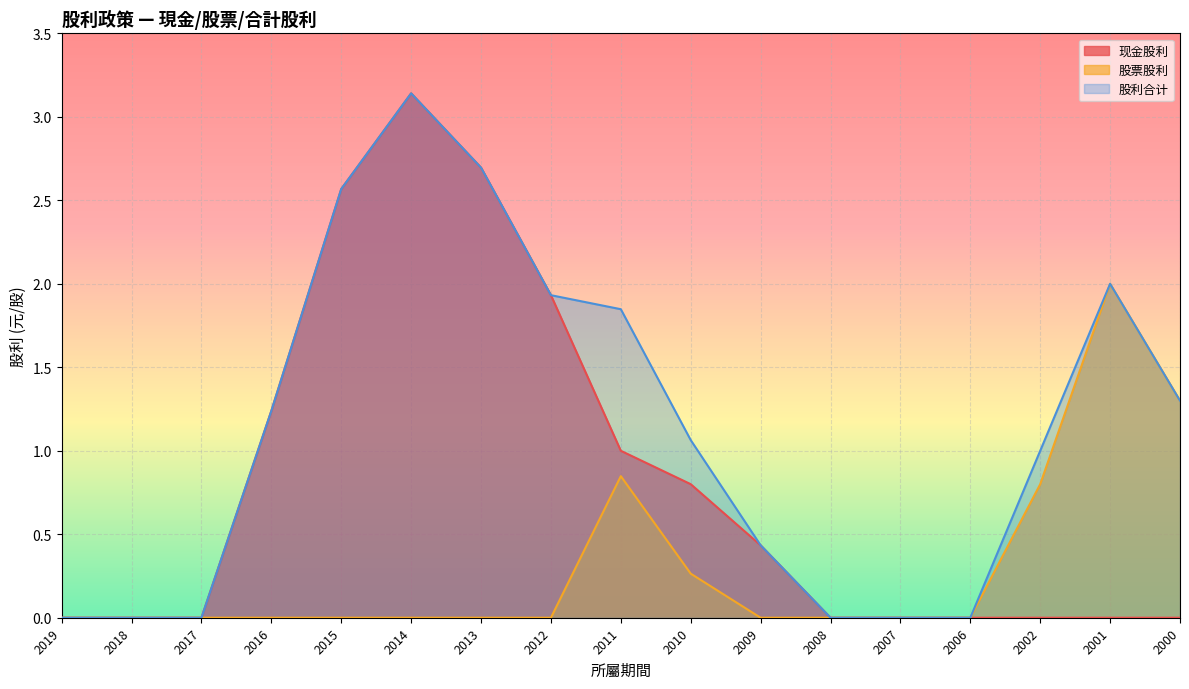

Does the chart display data point markers on the line(s)?

No